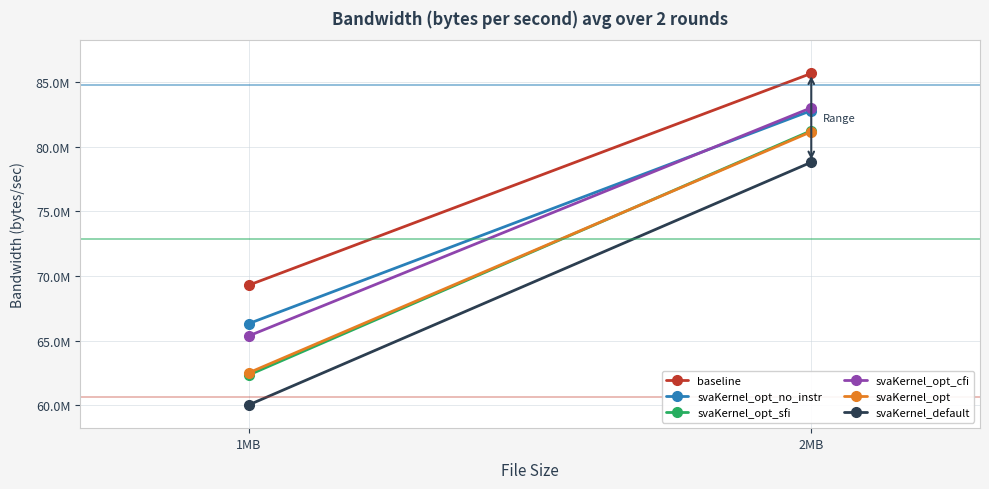

What is the total value across all series at 1MB?

385951217.2